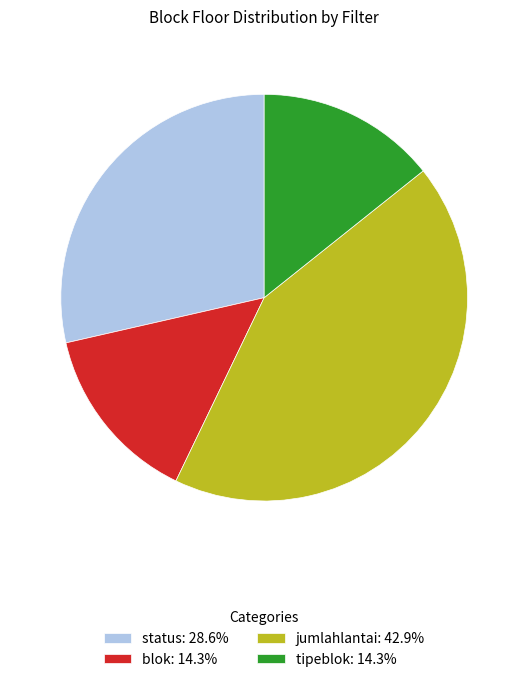

Is the sum of blok: 14.3% and status: 28.6% greater than half?

No